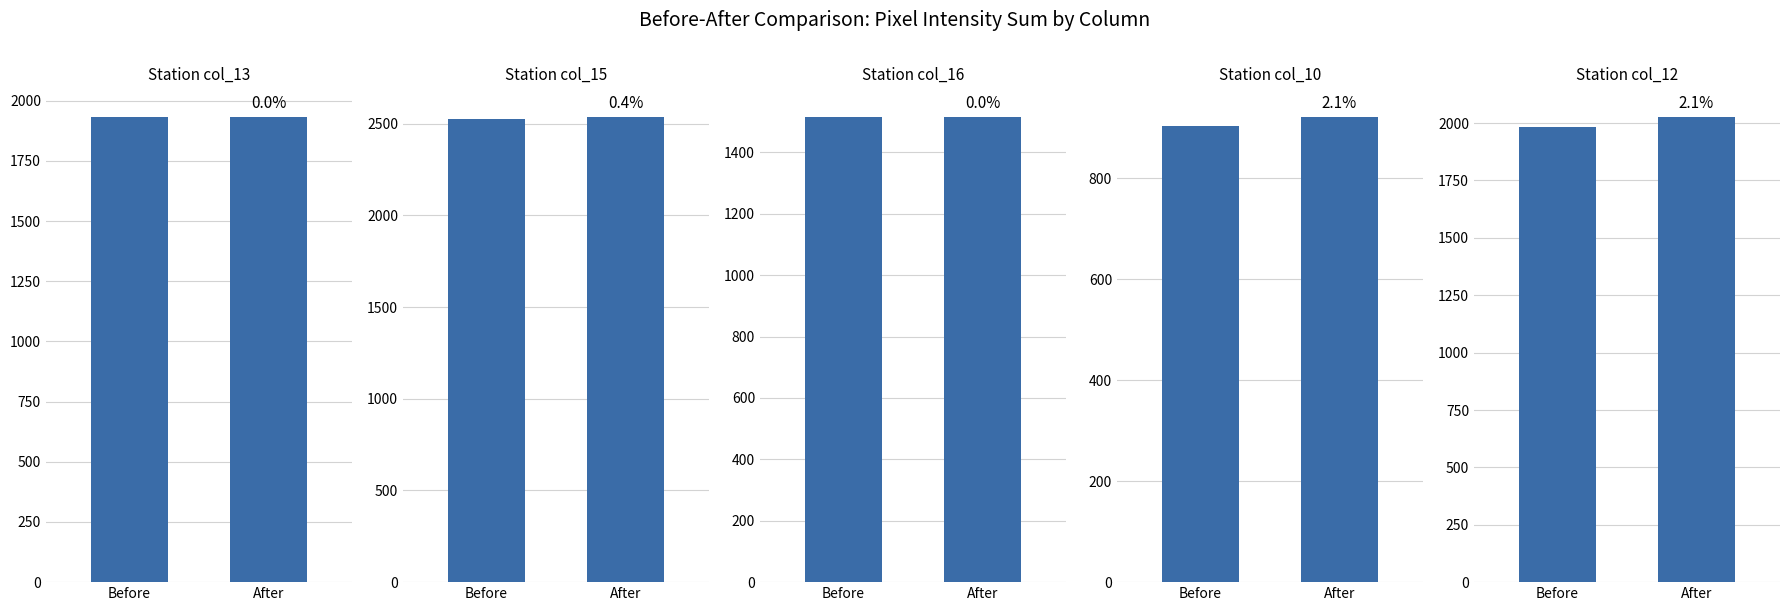

Is the value of Station col_16 at After greater than the value of Station col_13 at After?

No